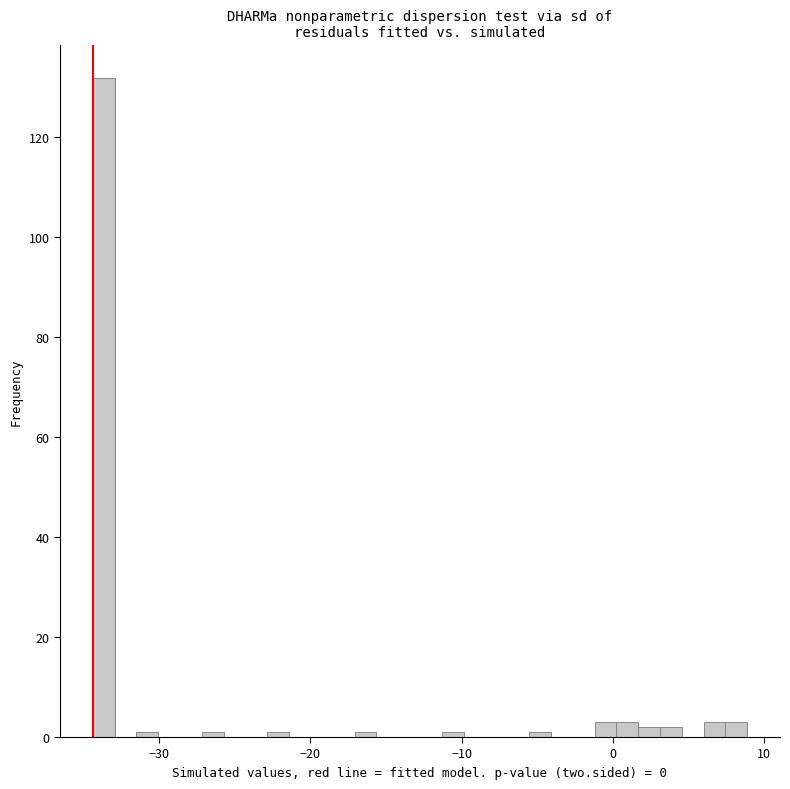

Read against the x-axis, roughly where is the centre of the tallest bar?

-34